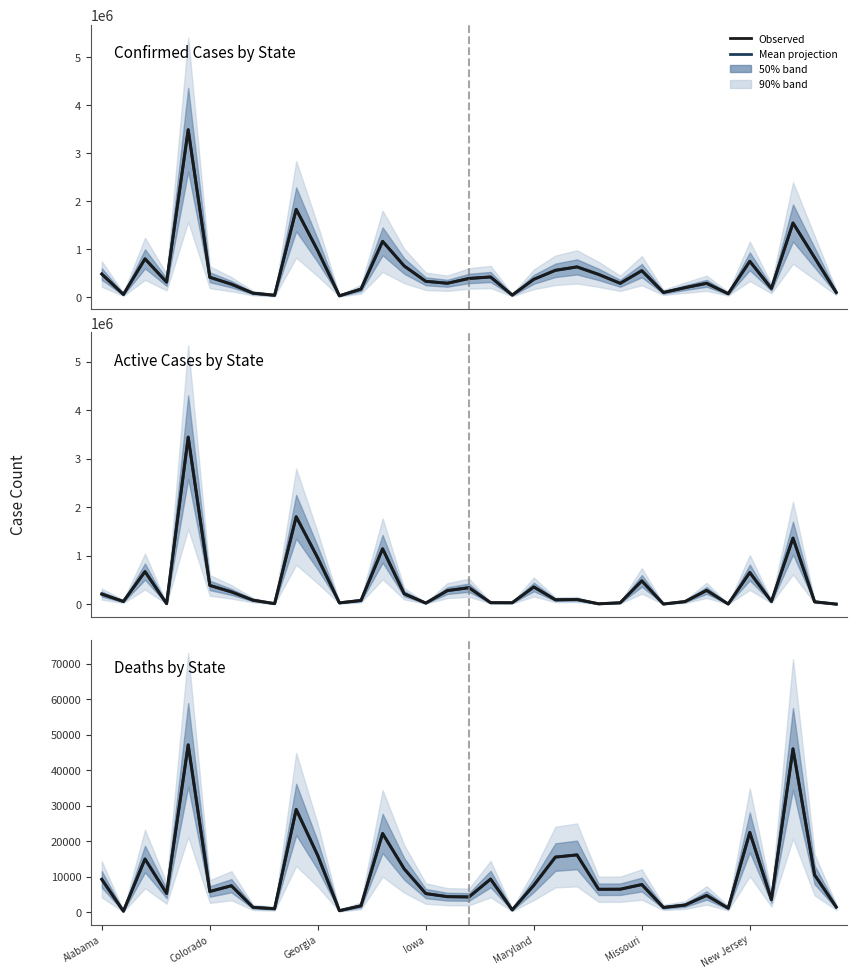

At which label does Mean projection first exceed 6446?

Alabama